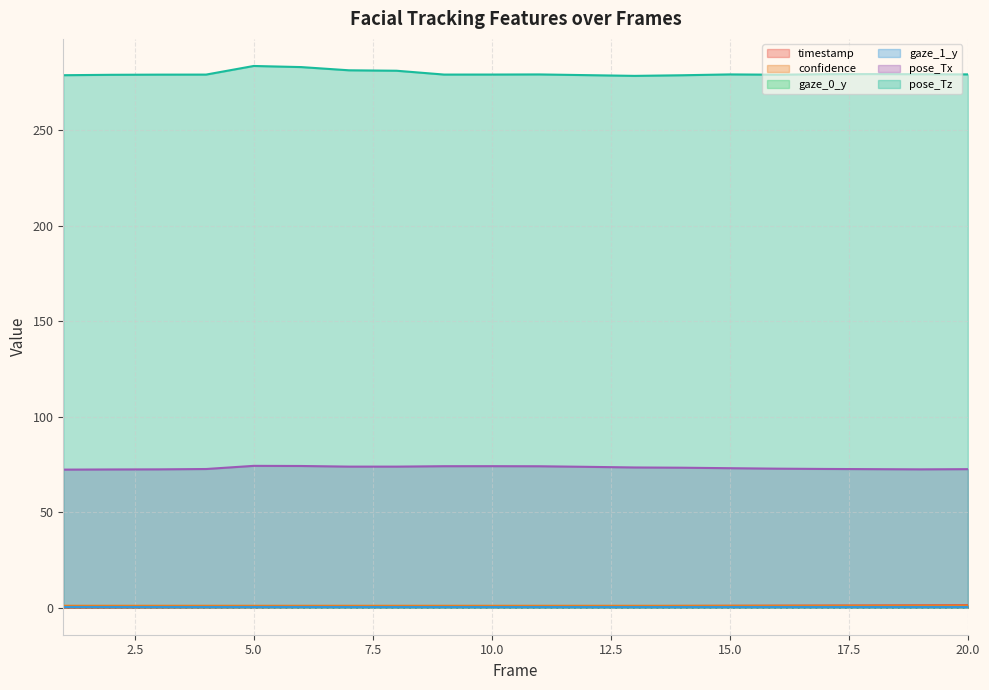

What is the sum of the pose_Tz values at 15 and 2?

558.4